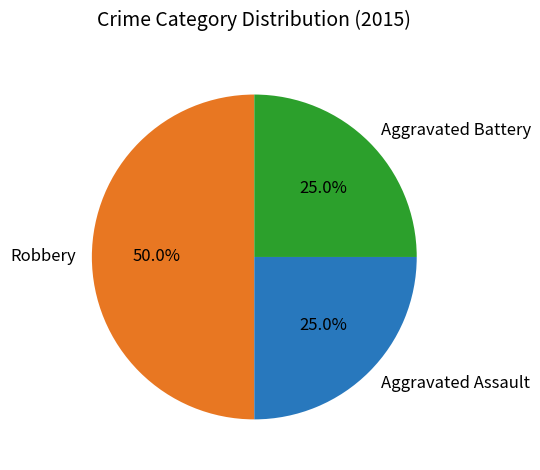

What percentage is the Aggravated Battery slice, to the nearest percent?

25%